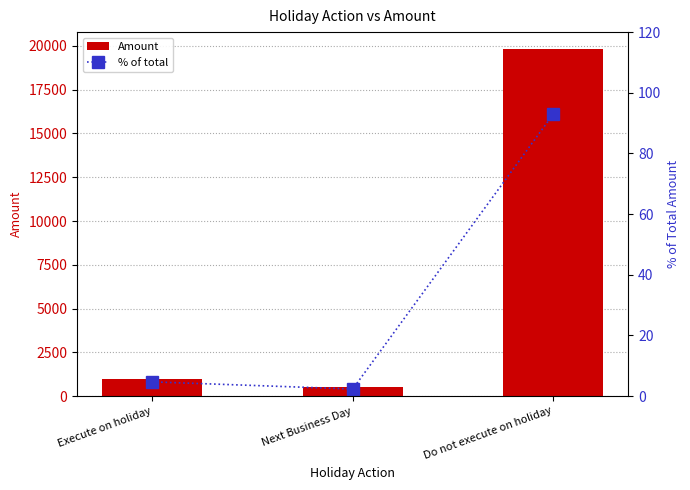

Are the bars grouped side by side (vs. stacked)?

Yes